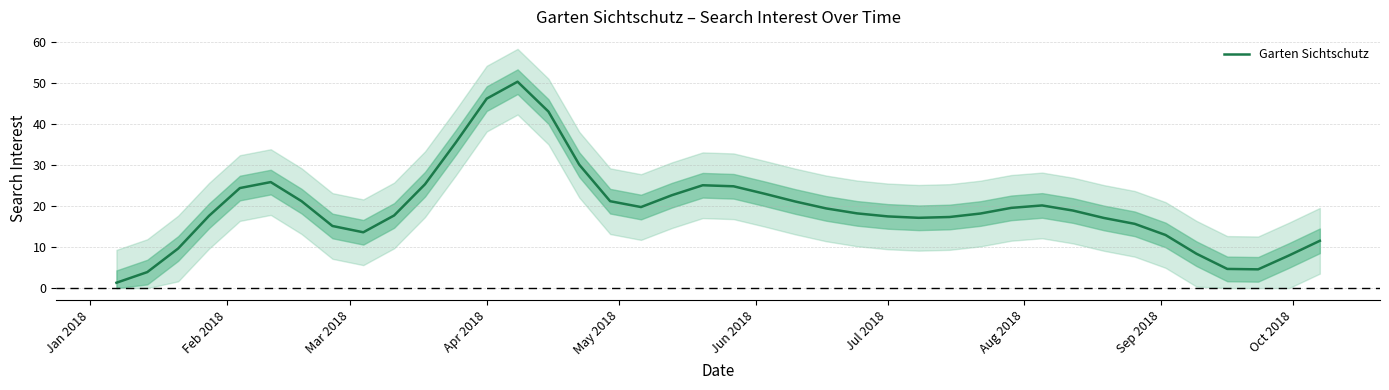

How many points are lower than both their immediate neighbors (excluding endpoints)?

4